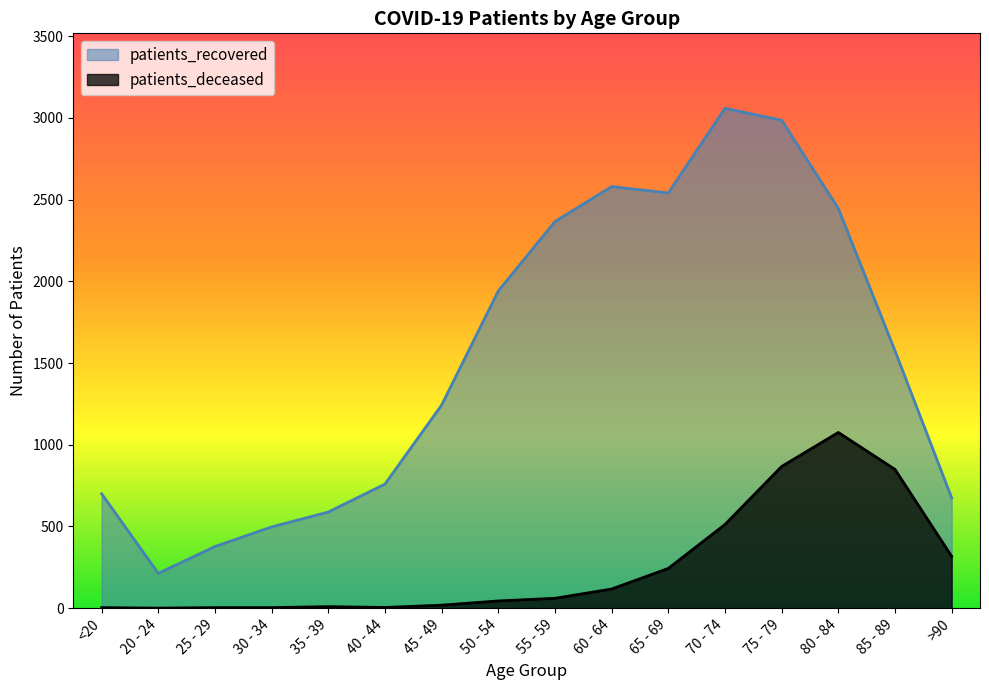

Does the chart display data point markers on the line(s)?

No